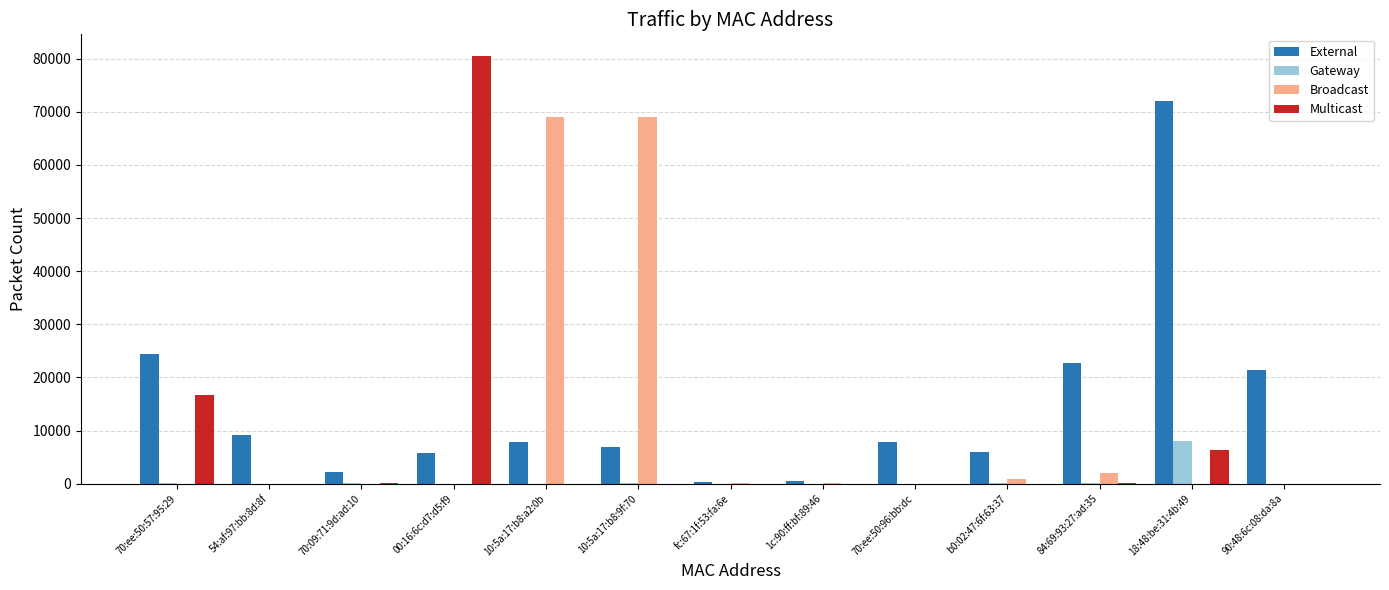

The value of Broadcast at 18:48:be:31:4b:49 is -21899. True or false?

False